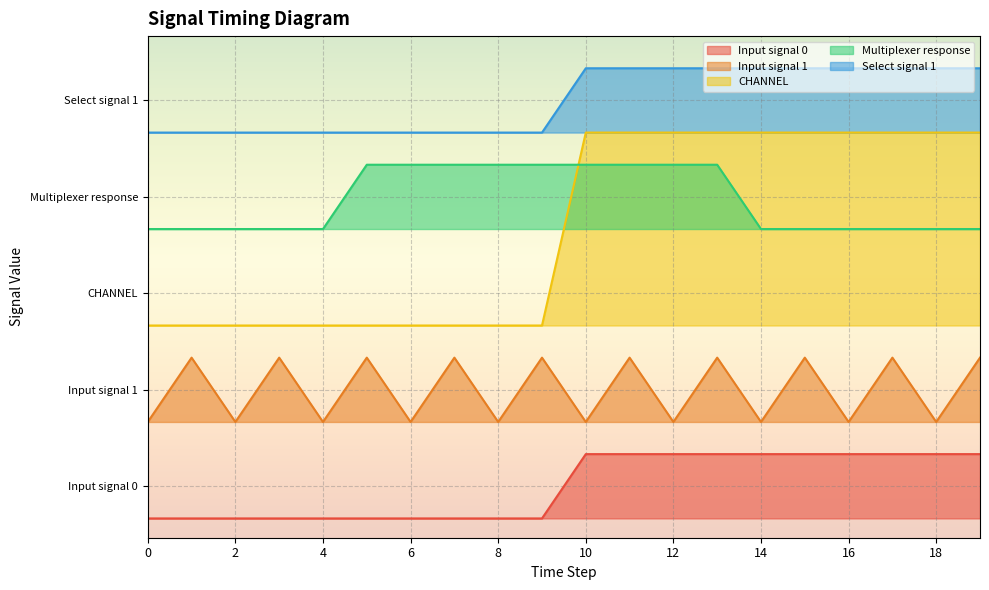

Reading left to right, what are all the values shown in this chart?

Input signal 0: 0=0.0	1=0.0	2=0.0	3=0.0	4=0.0	5=0.0	6=0.0	7=0.0	8=0.0	9=0.0	10=1.0	11=1.0	12=1.0	13=1.0	14=1.0	15=1.0	16=1.0	17=1.0	18=1.0	19=1.0
Input signal 1: 0=1.5	1=2.5	2=1.5	3=2.5	4=1.5	5=2.5	6=1.5	7=2.5	8=1.5	9=2.5	10=1.5	11=2.5	12=1.5	13=2.5	14=1.5	15=2.5	16=1.5	17=2.5	18=1.5	19=2.5
CHANNEL: 0=3.0	1=3.0	2=3.0	3=3.0	4=3.0	5=3.0	6=3.0	7=3.0	8=3.0	9=3.0	10=6.0	11=6.0	12=6.0	13=6.0	14=6.0	15=6.0	16=6.0	17=6.0	18=6.0	19=6.0
Multiplexer response: 0=4.5	1=4.5	2=4.5	3=4.5	4=4.5	5=5.5	6=5.5	7=5.5	8=5.5	9=5.5	10=5.5	11=5.5	12=5.5	13=5.5	14=4.5	15=4.5	16=4.5	17=4.5	18=4.5	19=4.5
Select signal 1: 0=6.0	1=6.0	2=6.0	3=6.0	4=6.0	5=6.0	6=6.0	7=6.0	8=6.0	9=6.0	10=7.0	11=7.0	12=7.0	13=7.0	14=7.0	15=7.0	16=7.0	17=7.0	18=7.0	19=7.0